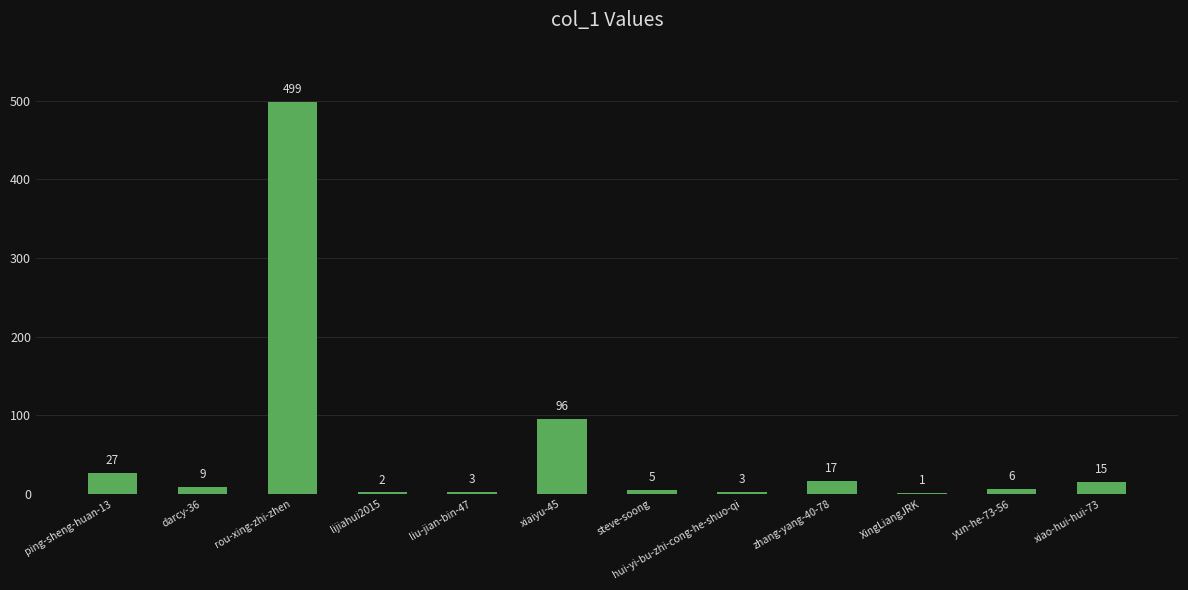

What is the greatest value displayed?

499